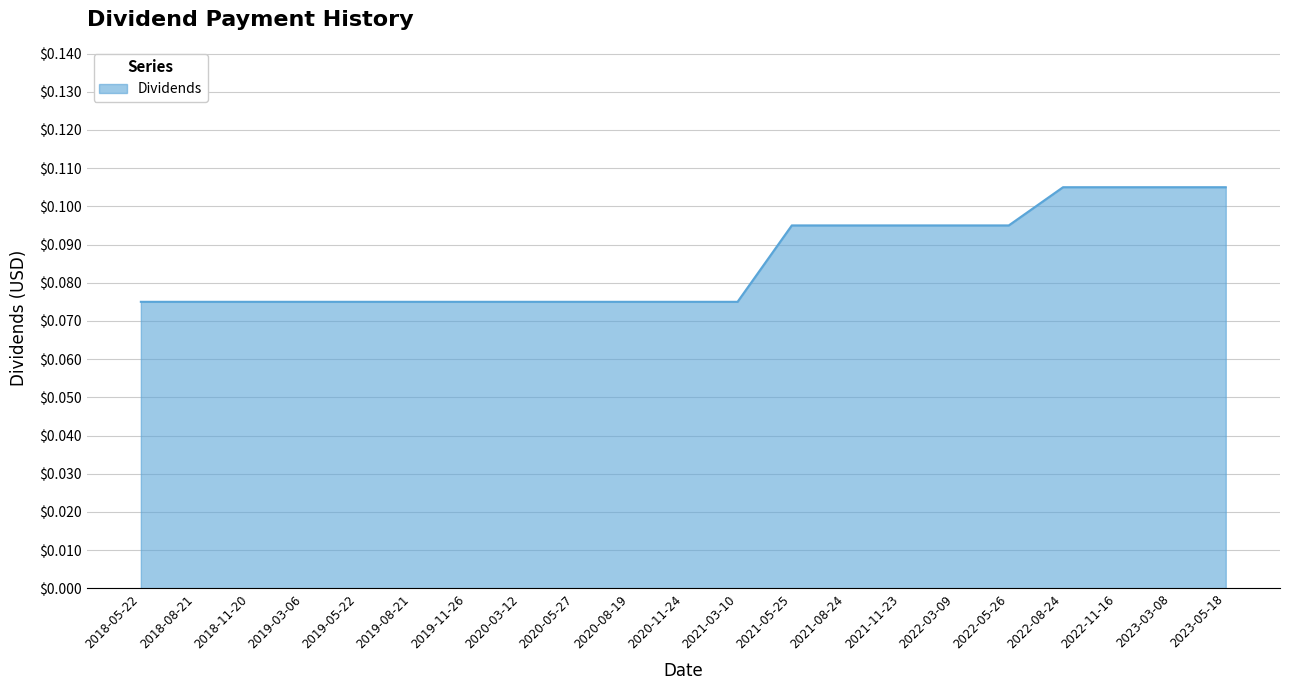

True or false: the data shows 0.0 at 2022-11-16.

False